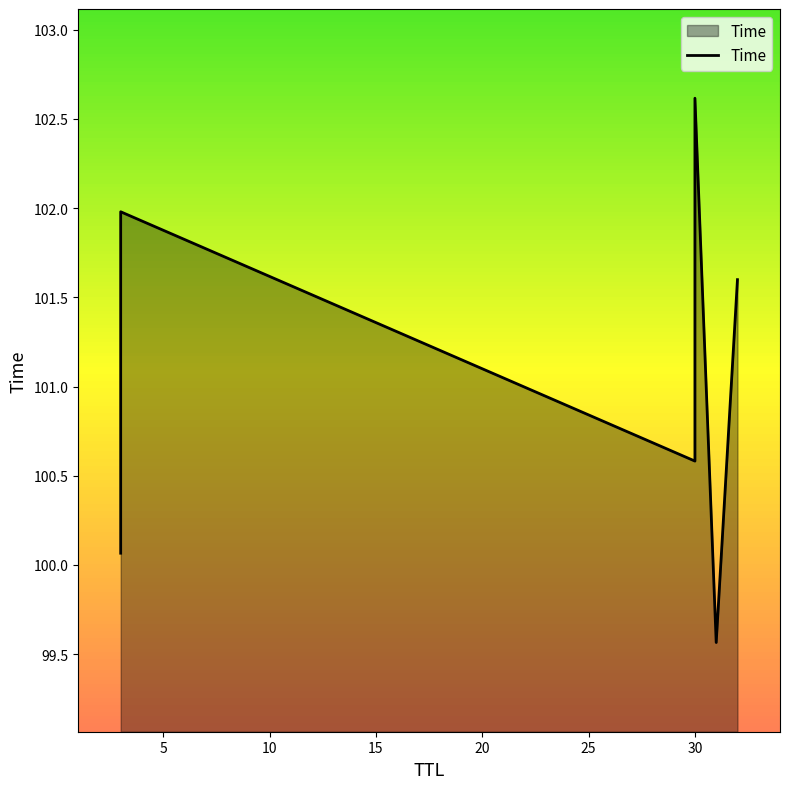

True or false: the data has more than 1 interior local peaks.

True